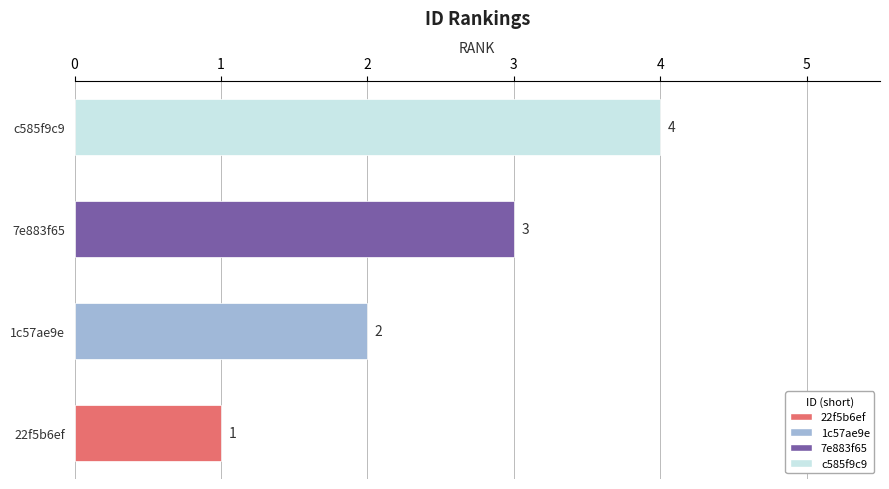

List the labels in order of value, smallest first.

22f5b6ef, 1c57ae9e, 7e883f65, c585f9c9